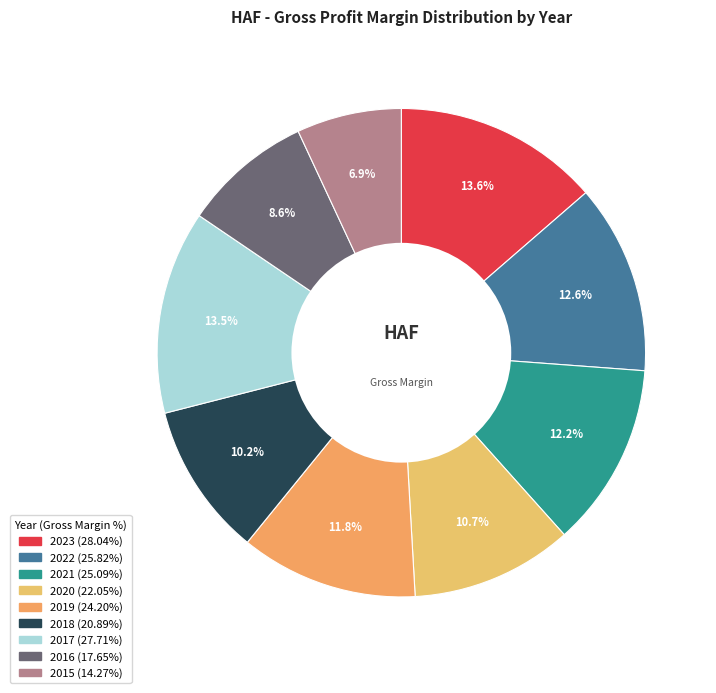

What is the smallest slice in the pie chart?

2015